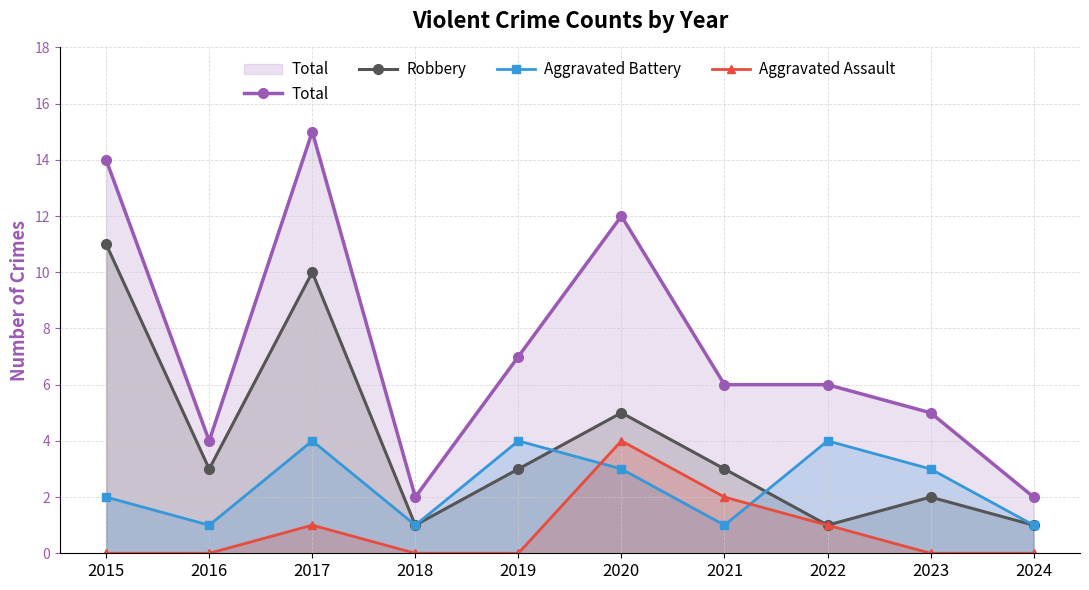

Rank the series by their maximum value, from highest to lowest.

Total, Robbery, Aggravated Battery, Aggravated Assault